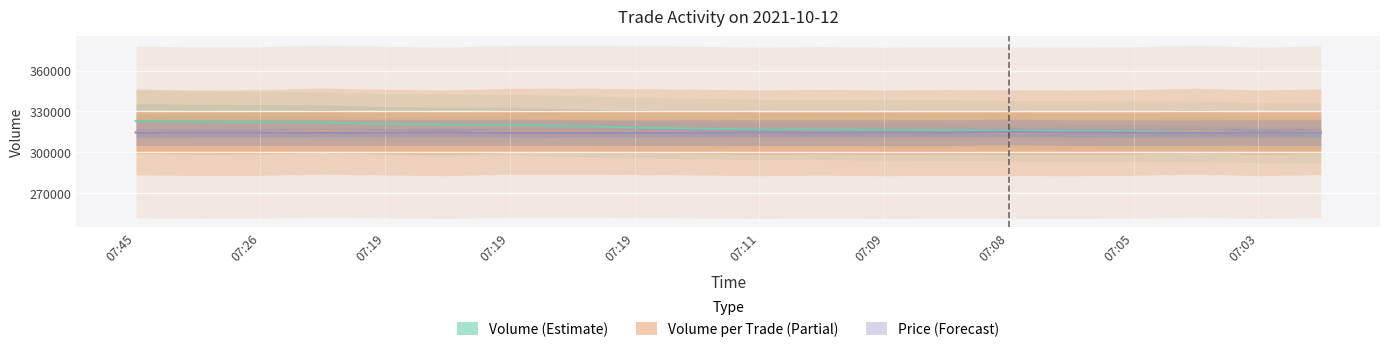

What is the value of the Price point at the 20th from the left?

314474.0